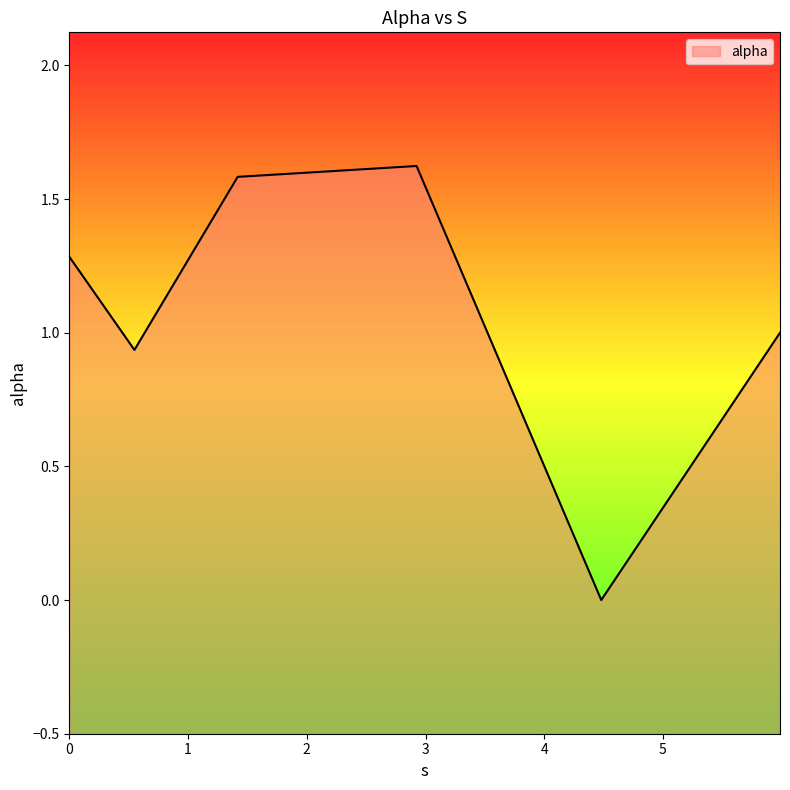

Reading left to right, transcribe all the data shown in this chart.

1.3	0.9	1.6	1.6	0.0	1.0